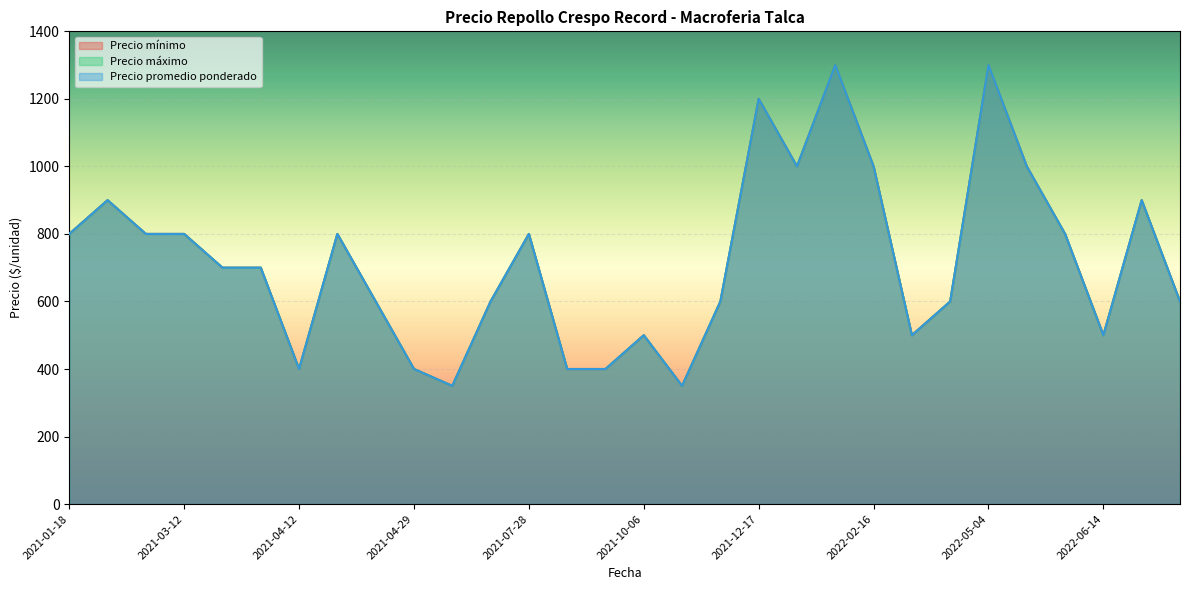

Which series has the largest total across all categories?

Precio mínimo